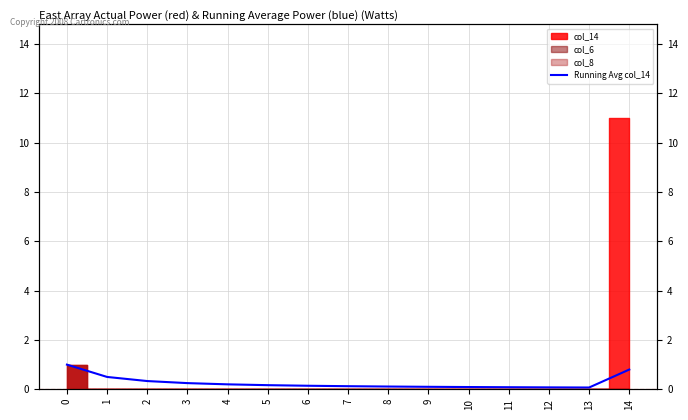

Reading left to right, extract all data points from this chart.

0=1.0	1=0.5	2=0.3	3=0.2	4=0.2	5=0.2	6=0.1	7=0.1	8=0.1	9=0.1	10=0.1	11=0.1	12=0.1	13=0.1	14=0.8